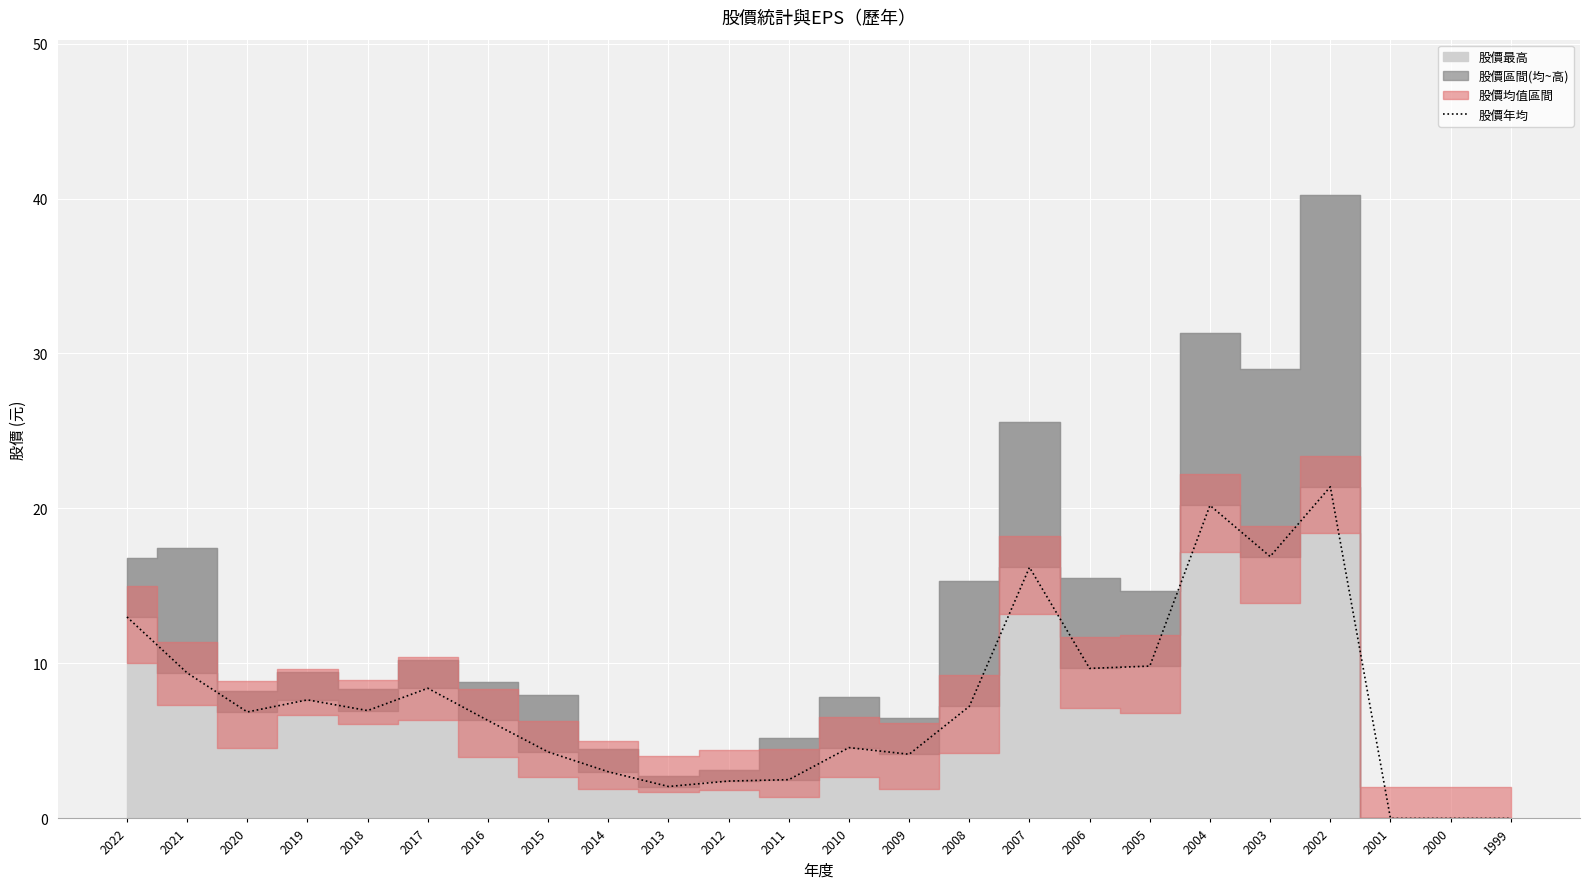

How many values are below 6?

10